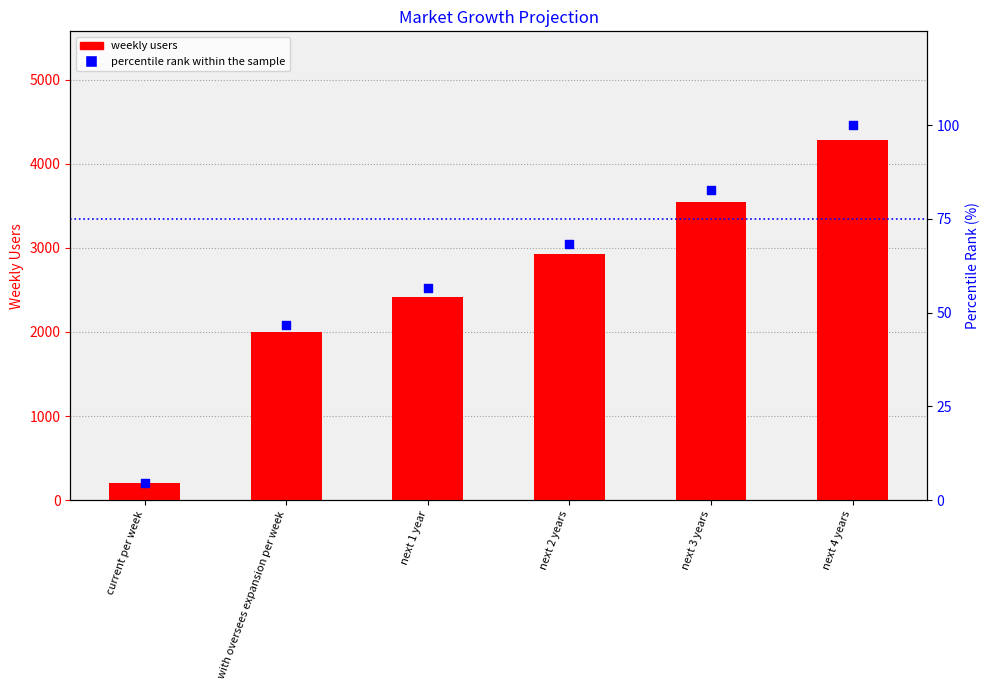

What is the total value across all series at next 1 year?

2476.4